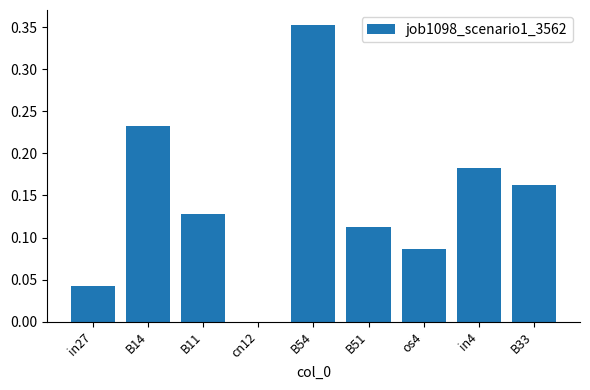

Between cn12 and B54, which is larger?

B54